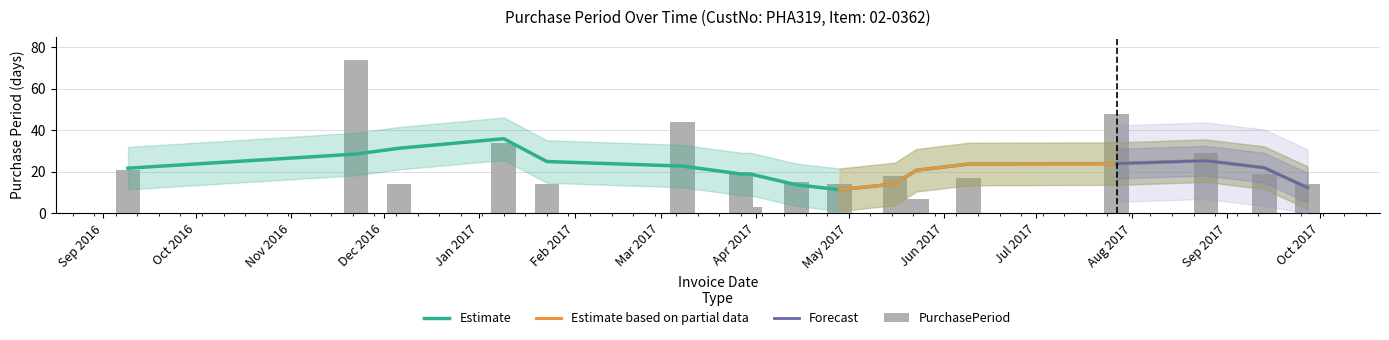

True or false: the data shows 15 at 2017-03-08.

False